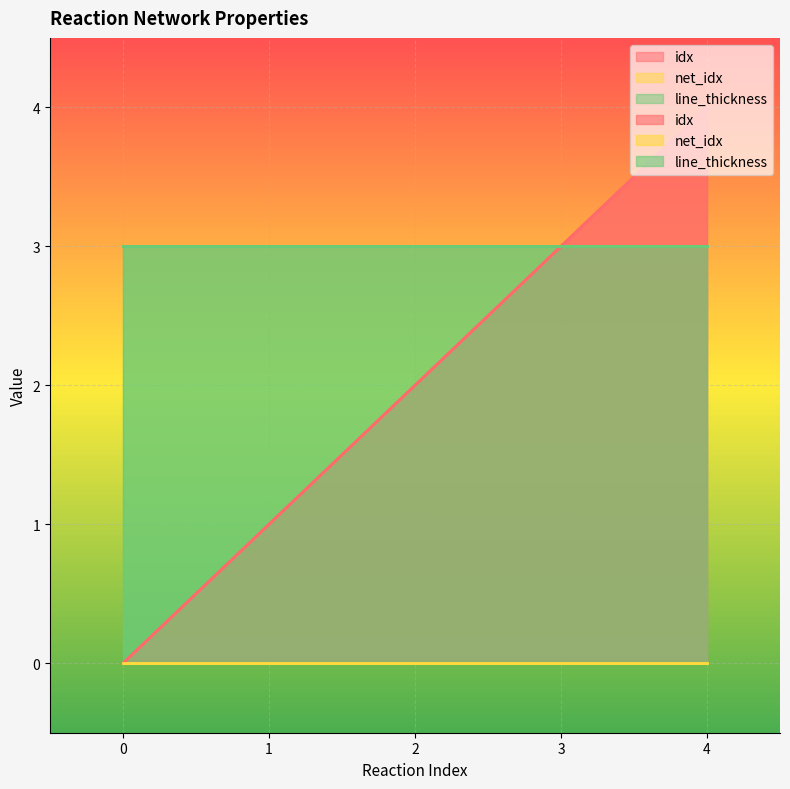

Rank the series by their average value, from highest to lowest.

line_thickness, idx, net_idx